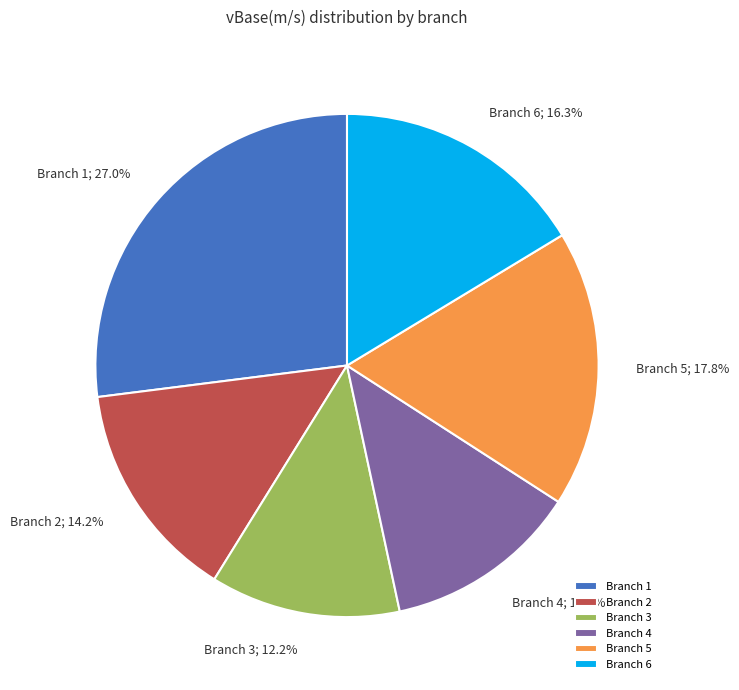

Is there a majority slice in this chart?

No